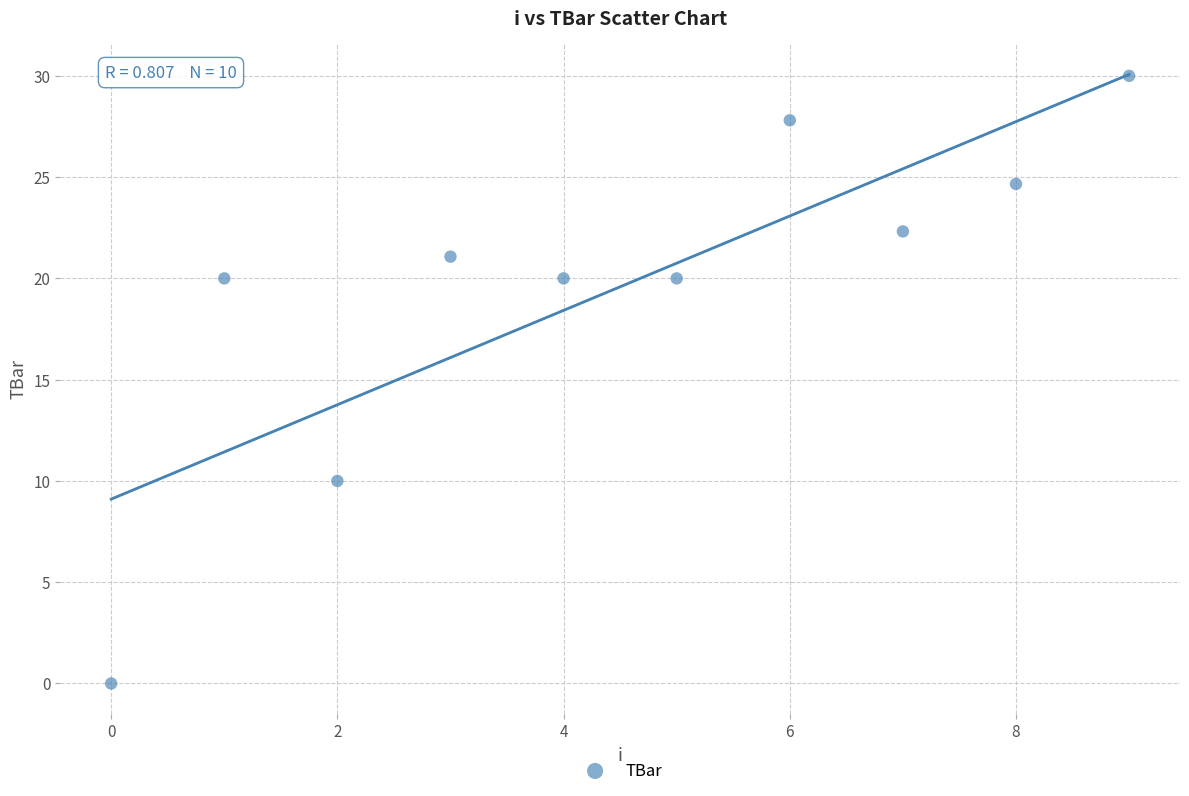

What is the average Y value?

19.6